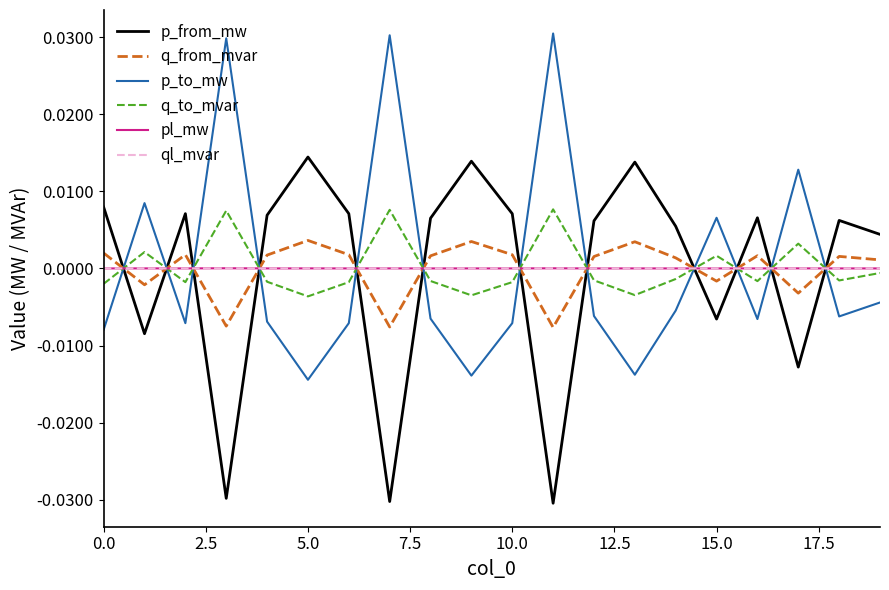

How many times do p_from_mw and q_from_mvar cross each other?

12